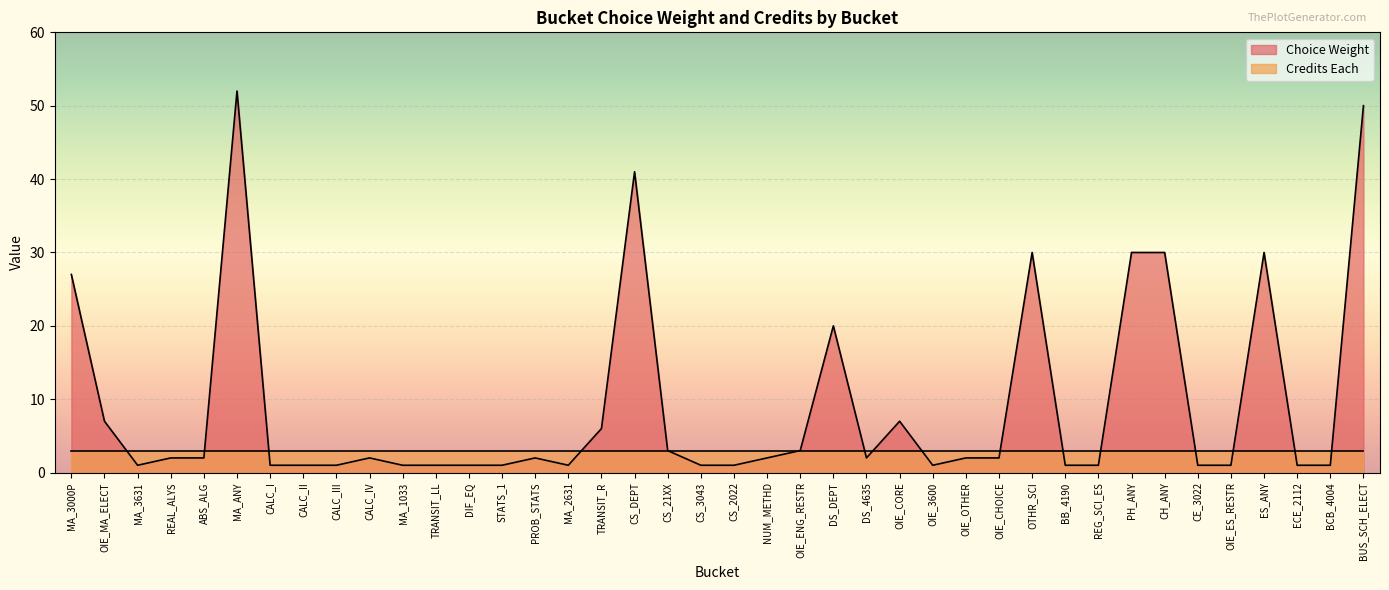

Between ES_ANY and OIE_OTHER, which is larger?

ES_ANY